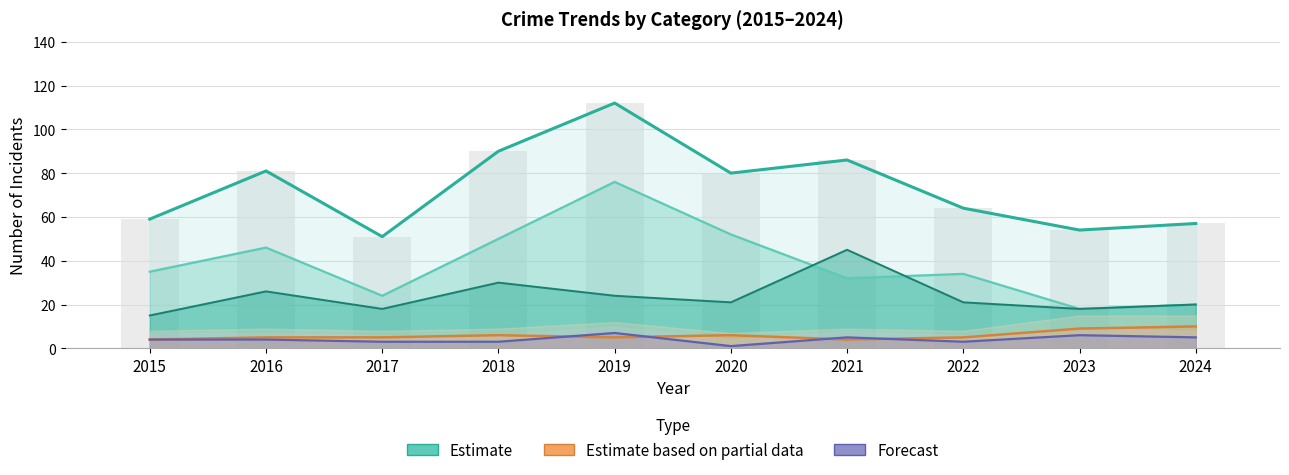

At which category does the chart reach its peak across all series?

2019